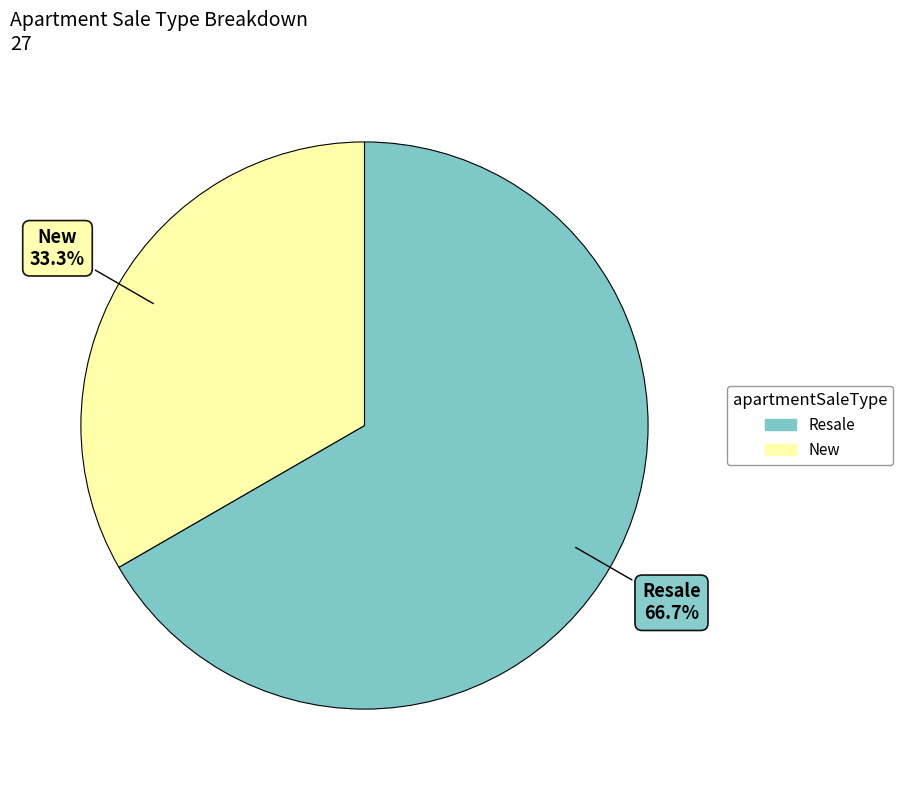

What is the total percentage of New and Resale?

100.0%